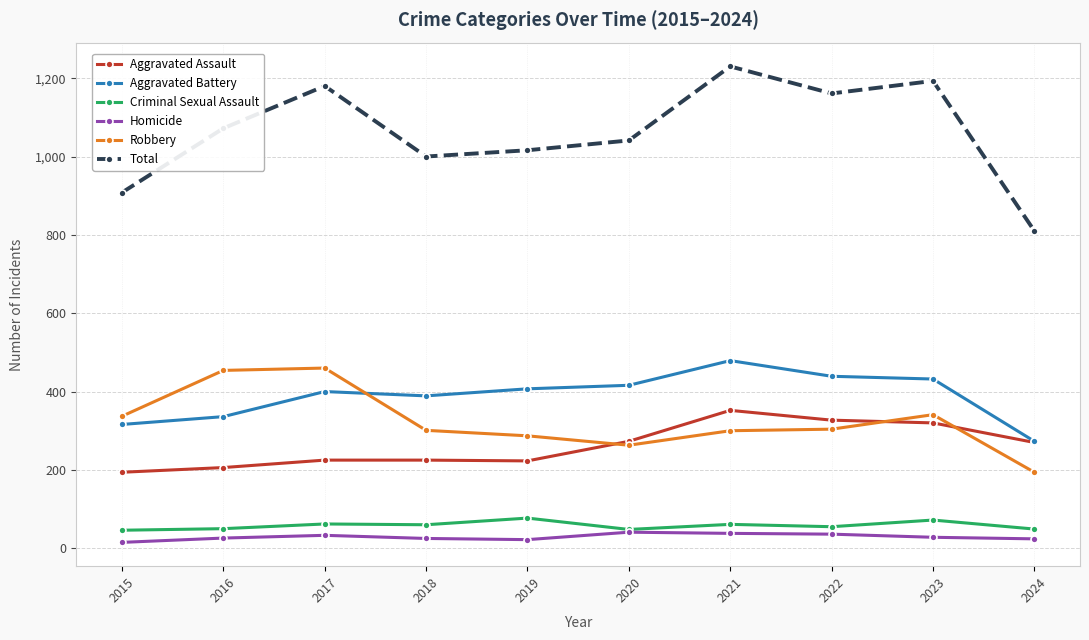

At which label does Robbery reach its minimum?

2024